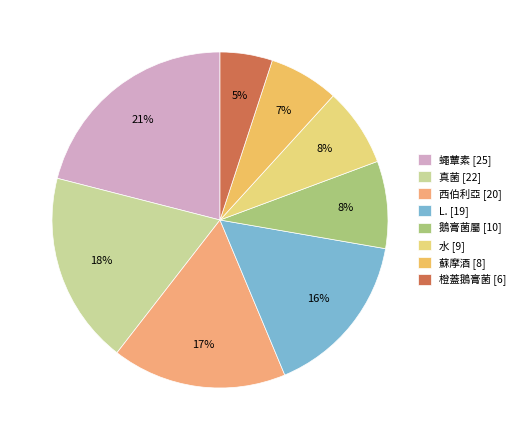

What percentage is the 鵝膏菌屬 slice, to the nearest percent?

8%